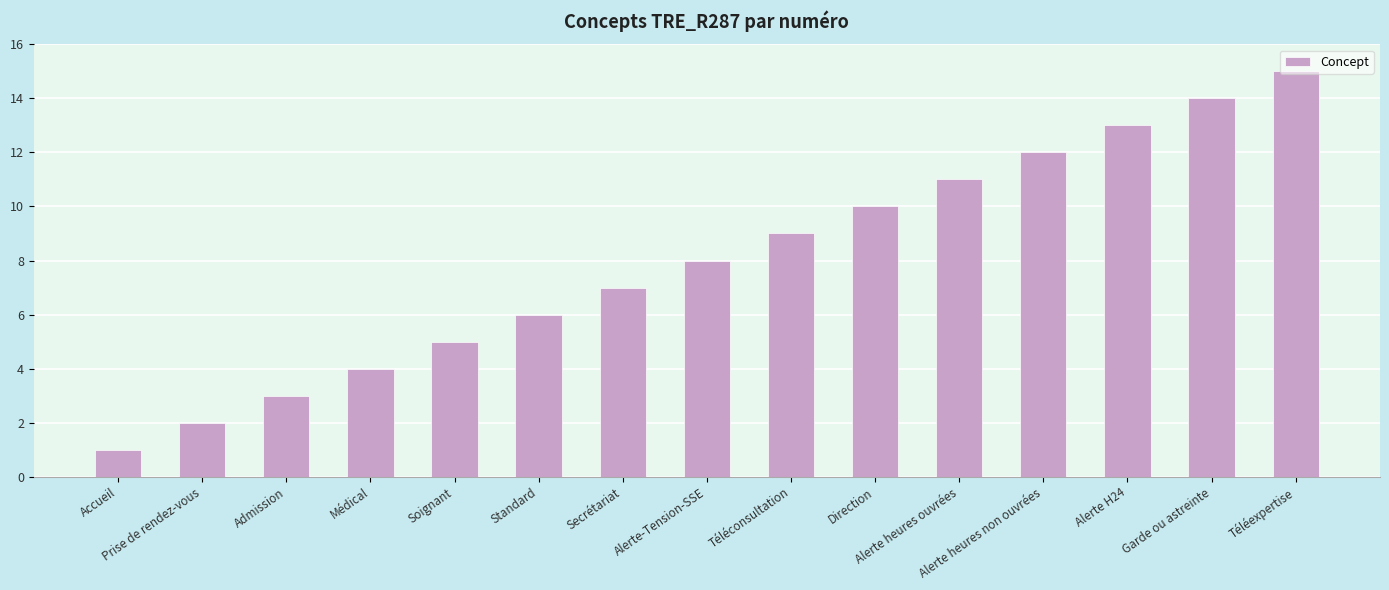

How many series are shown in this chart?

1